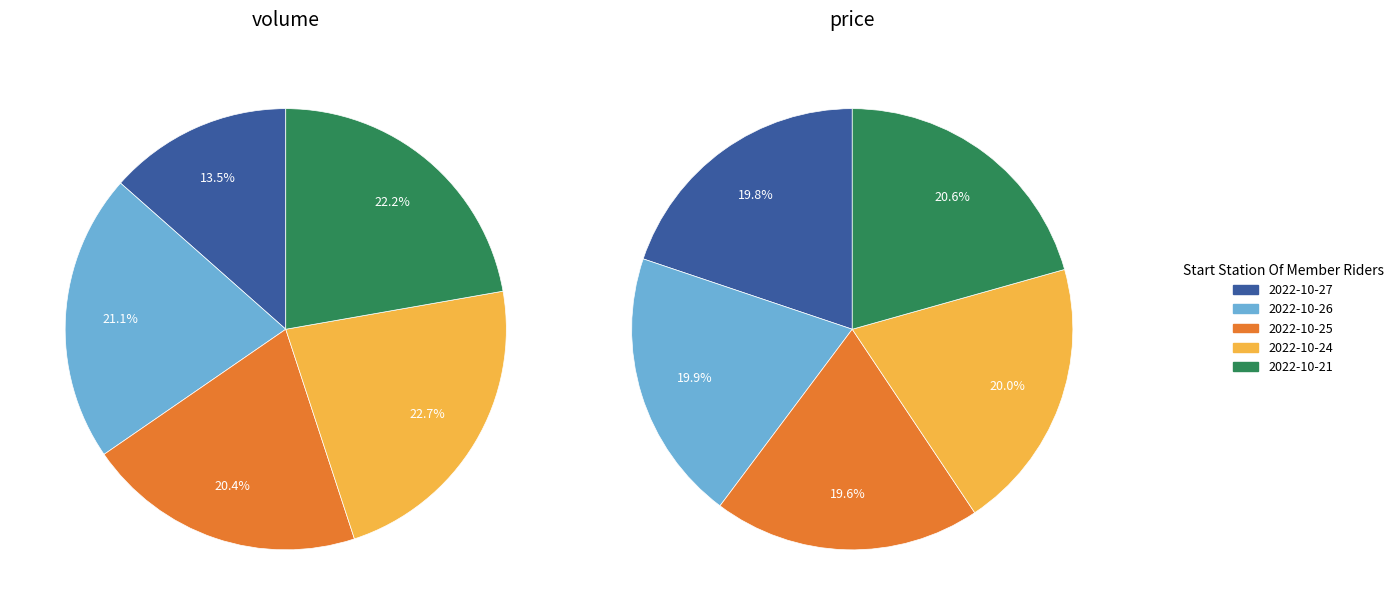

Approximately how many times larger is the value at 2022-10-21 compared to 2022-10-24?

1.0